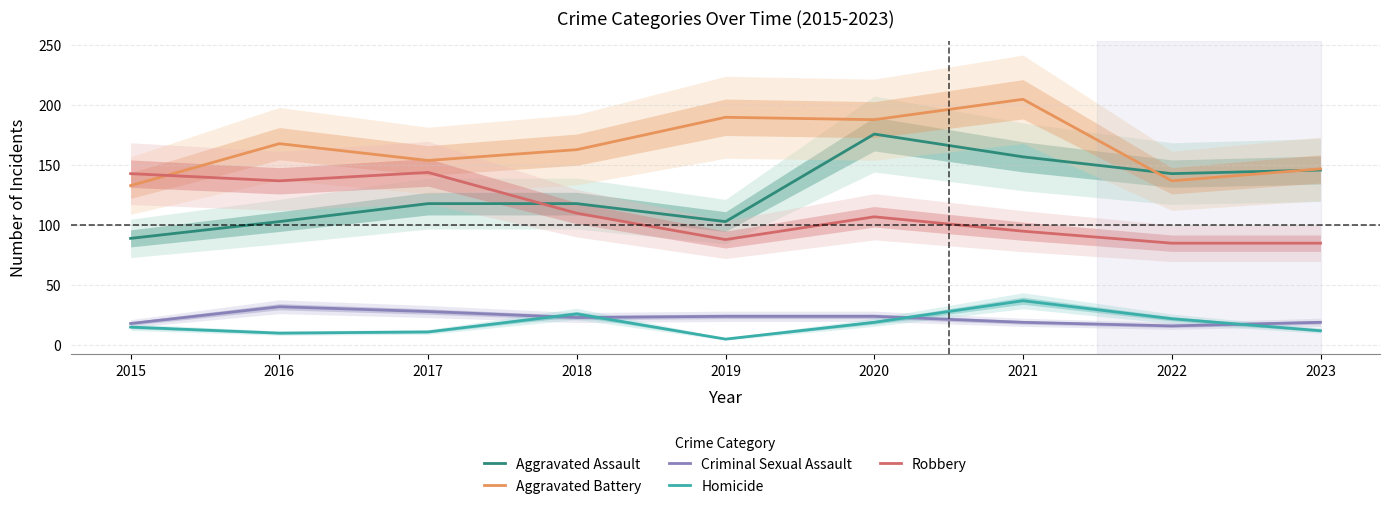

True or false: Robbery has a value of 88 at 2019.

True